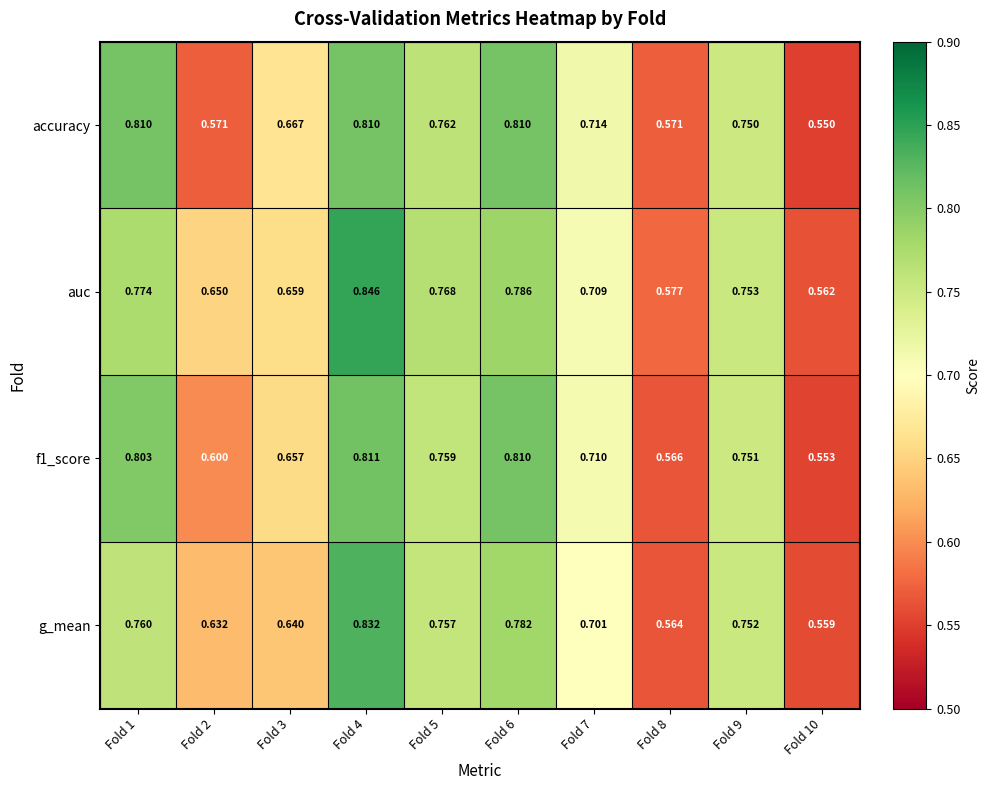

At which category is the sum across all series the highest?

Fold 4